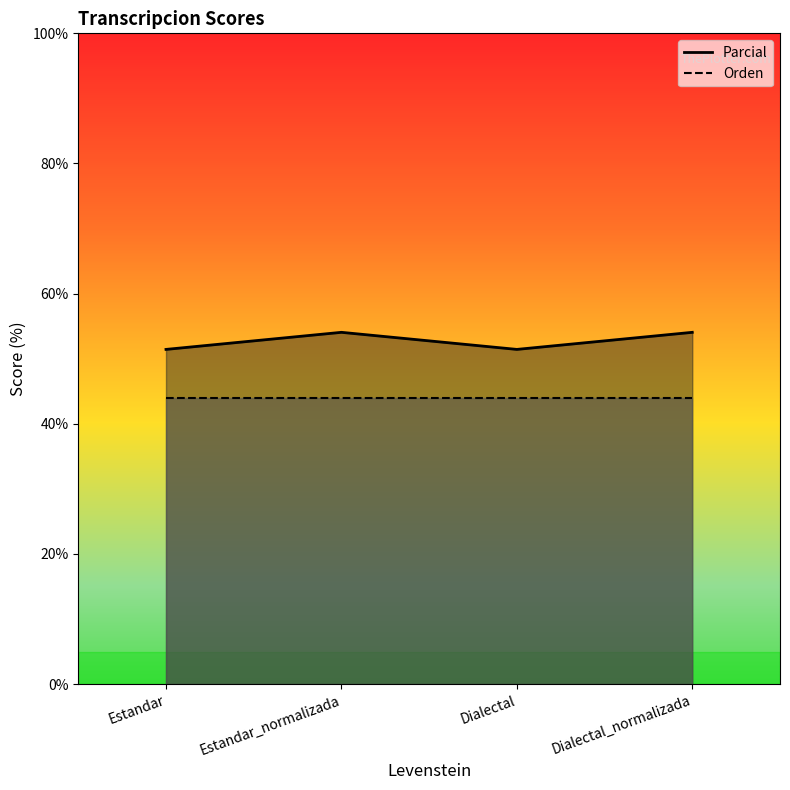

What is the smallest value displayed?

51.4